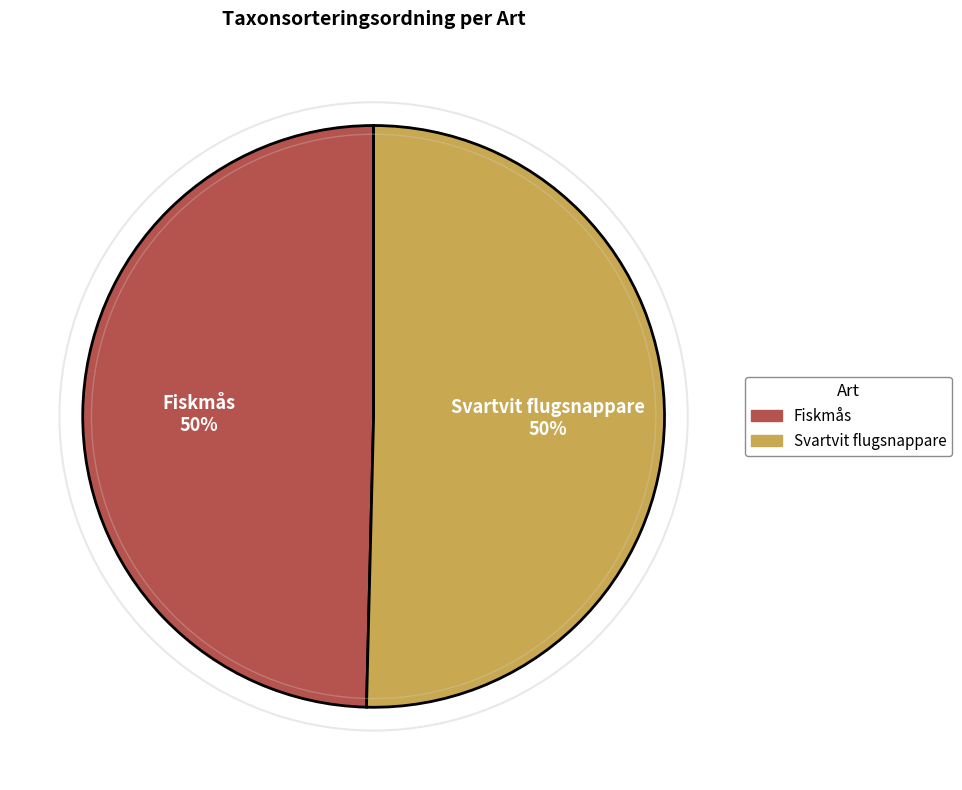

Is it true that Svartvit flugsnappare is 50% of the pie?

True